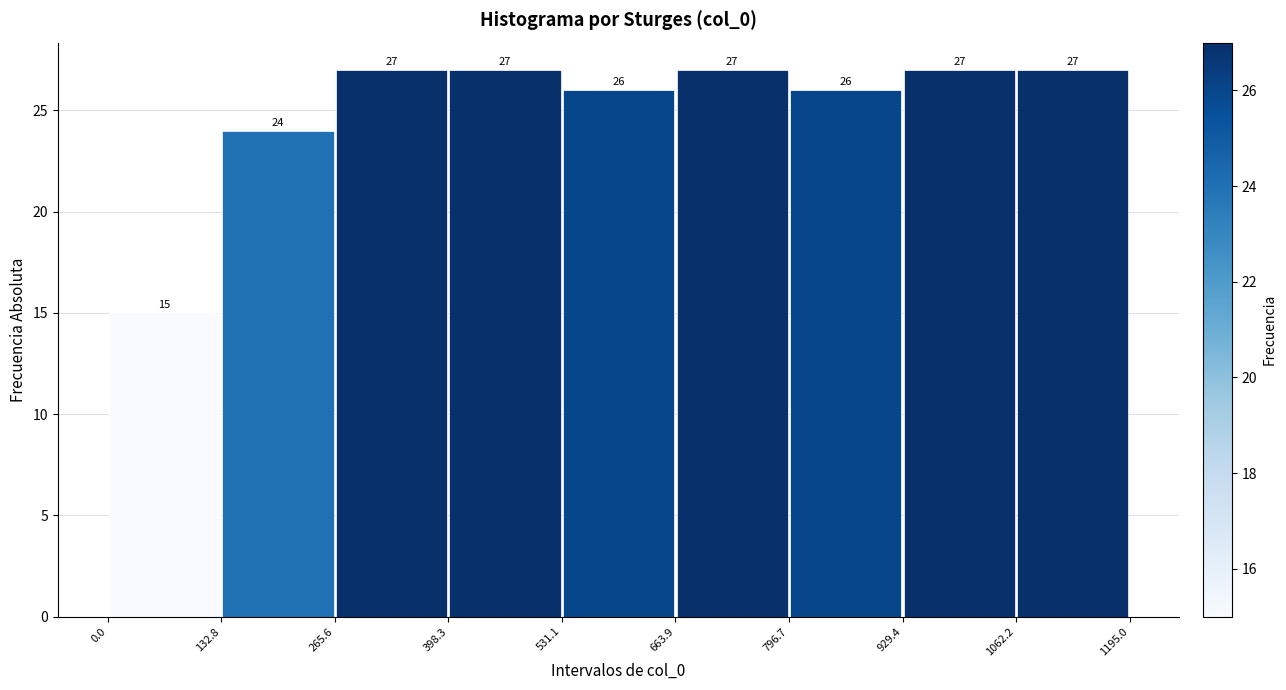

What is the height of the bar covering 796.7 to 929.4 on the x-axis?

26